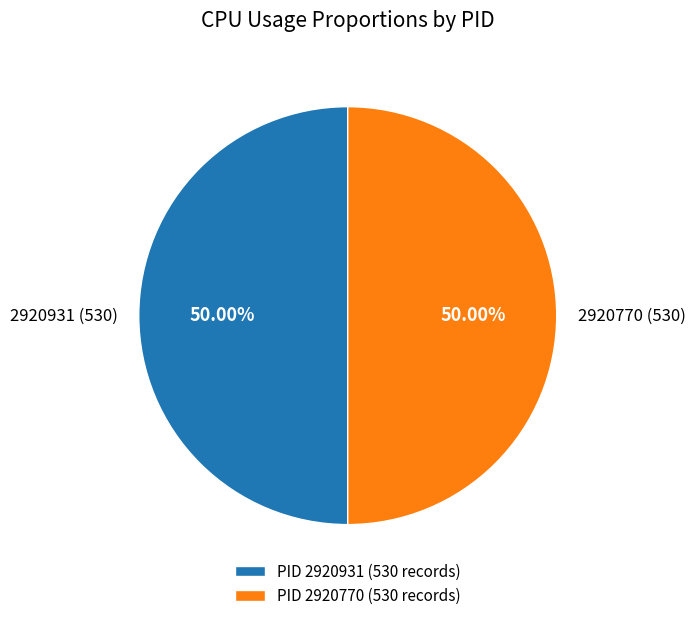

Approximately how many times larger is the value at PID 2920770 (530 records) compared to PID 2920931 (530 records)?

1.0